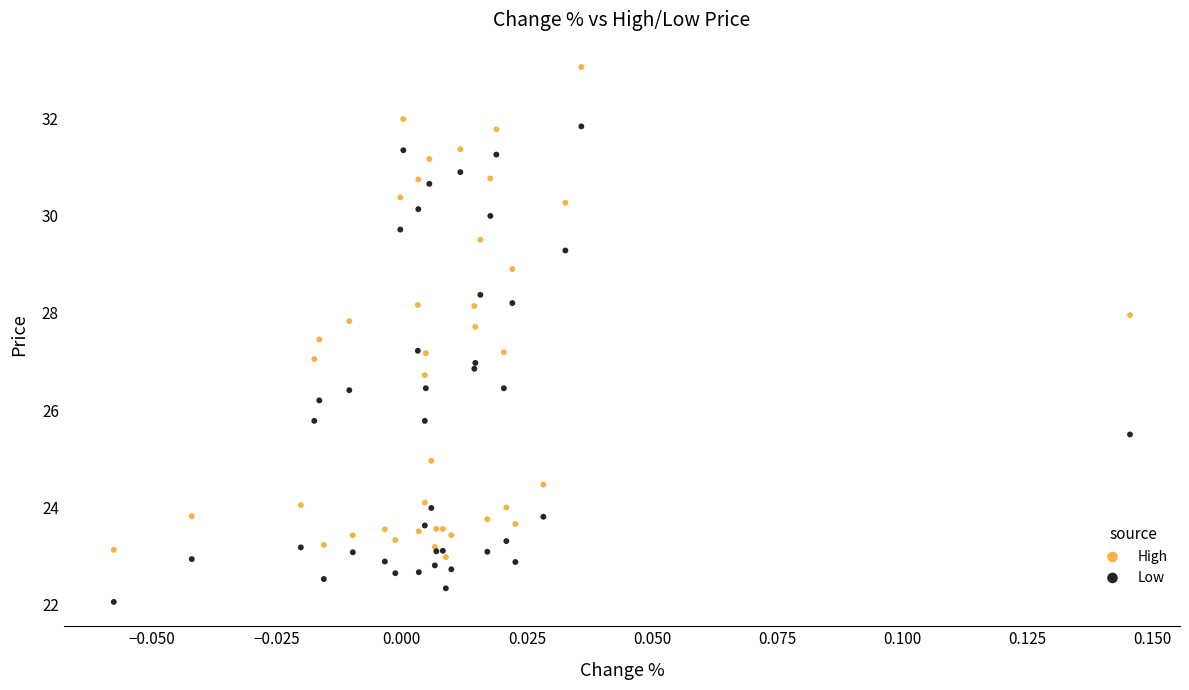

Which series reaches the minimum Y coordinate?

Low